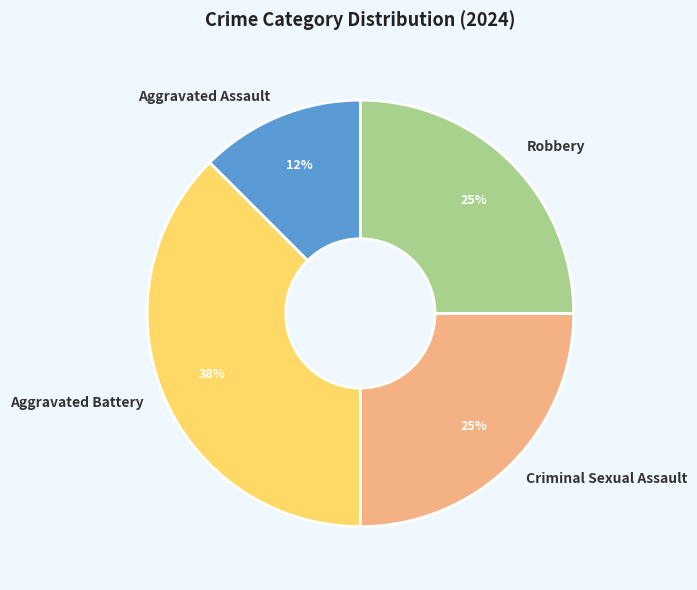

Is it true that Aggravated Battery is 38% of the pie?

True